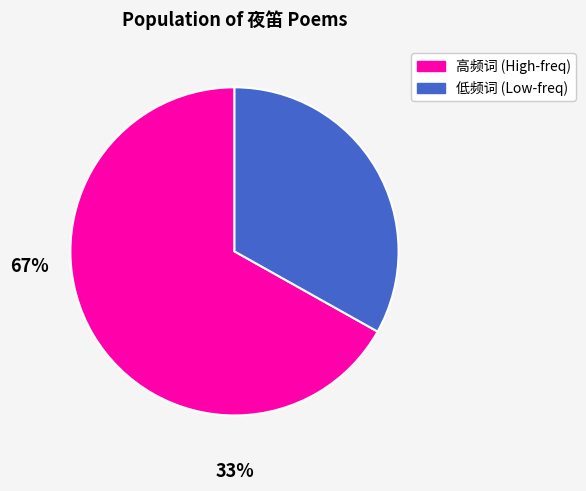

Is there any slice that represents more than half of the pie?

Yes